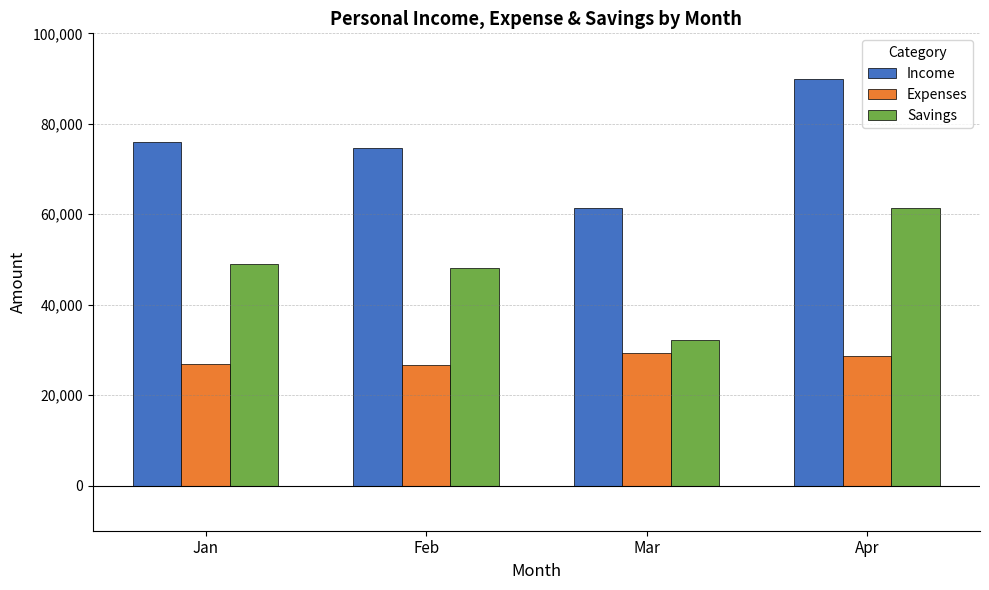

Rank the series by their maximum value, from lowest to highest.

Expenses, Savings, Income